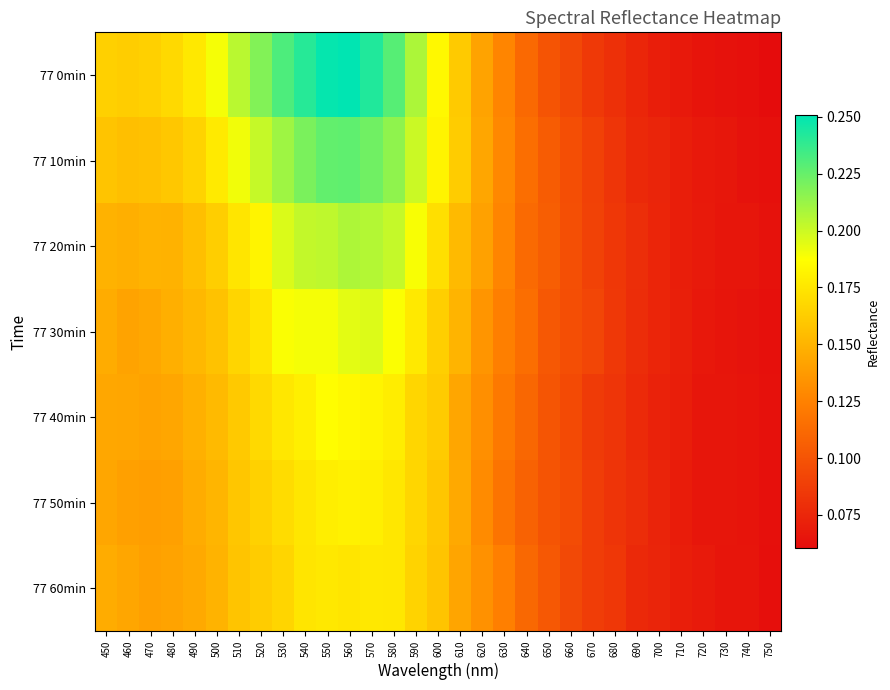

Which series has the largest total across all categories?

77 0min